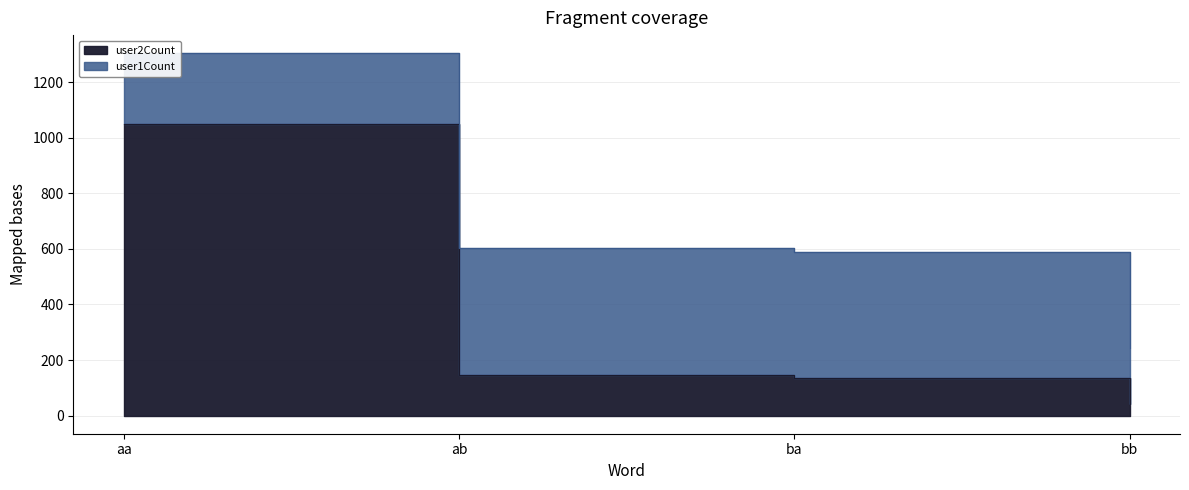

True or false: there are more than 1 points higher than both neighbors.

False